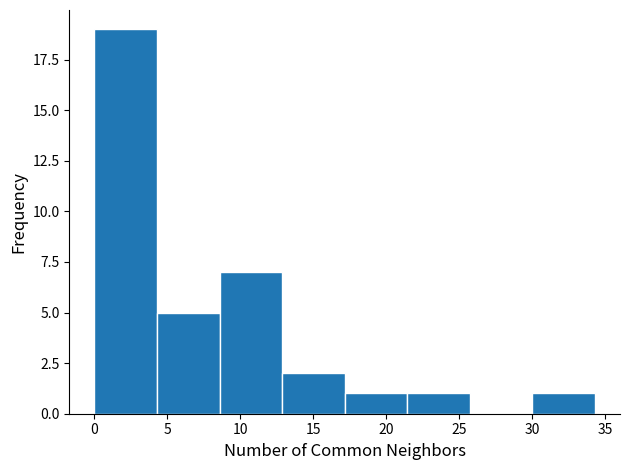

What is the height of the bar covering 4.5 to 8.5 on the x-axis? Neither the bar edges nor the heights are printed on the chart, so give them approximately, as read against the axes.

5